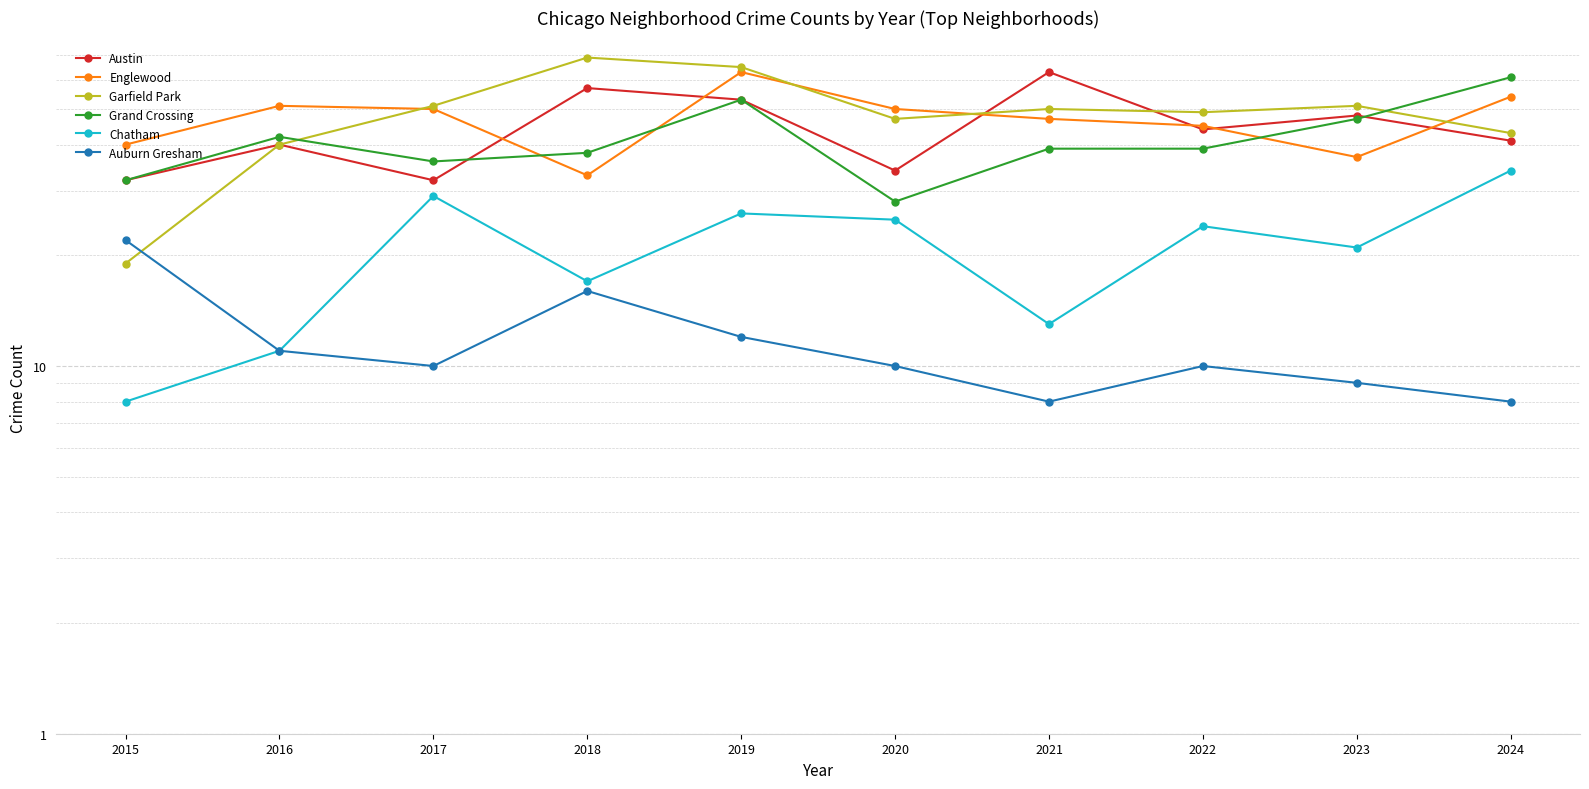

What is the difference between the second highest and minimum values in the Auburn Gresham series?

8